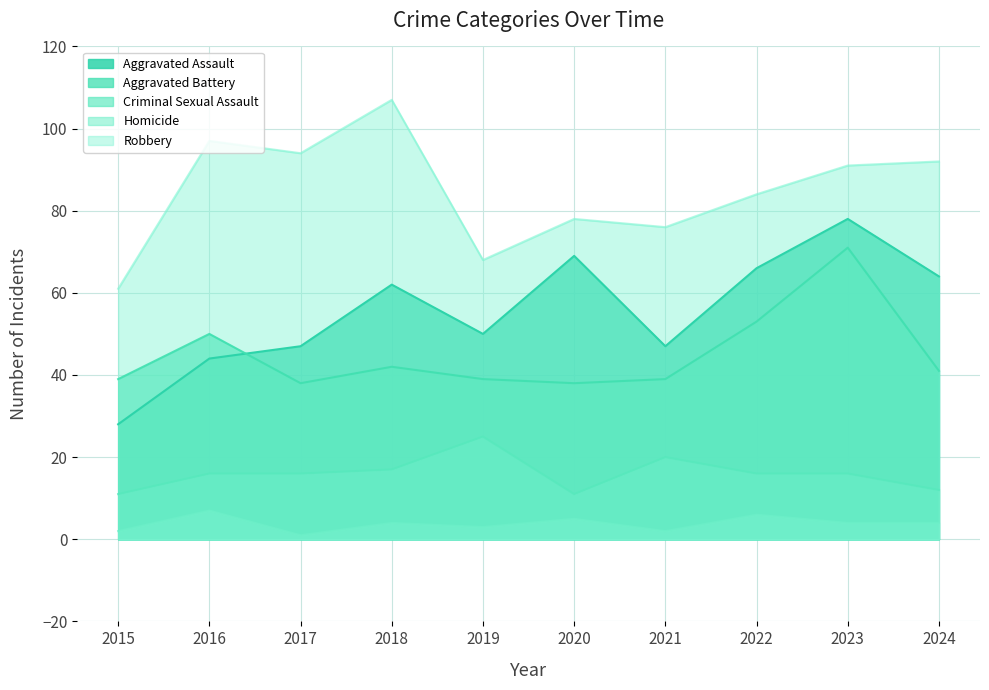

At which category does Criminal Sexual Assault reach its first local valley?

2020